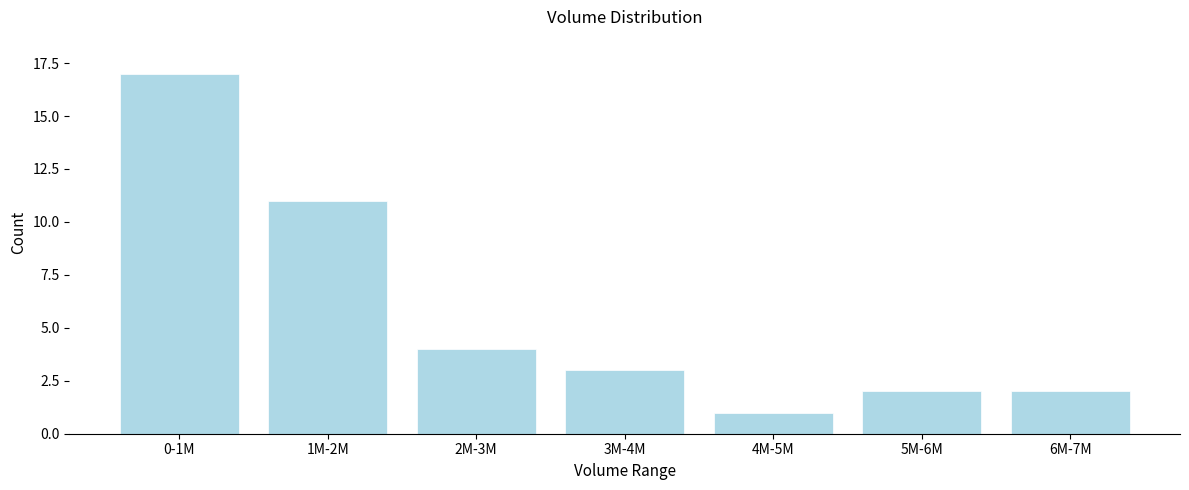

Reading left to right, extract all data points from this chart.

0-1M=17	1M-2M=11	2M-3M=4	3M-4M=3	4M-5M=1	5M-6M=2	6M-7M=2